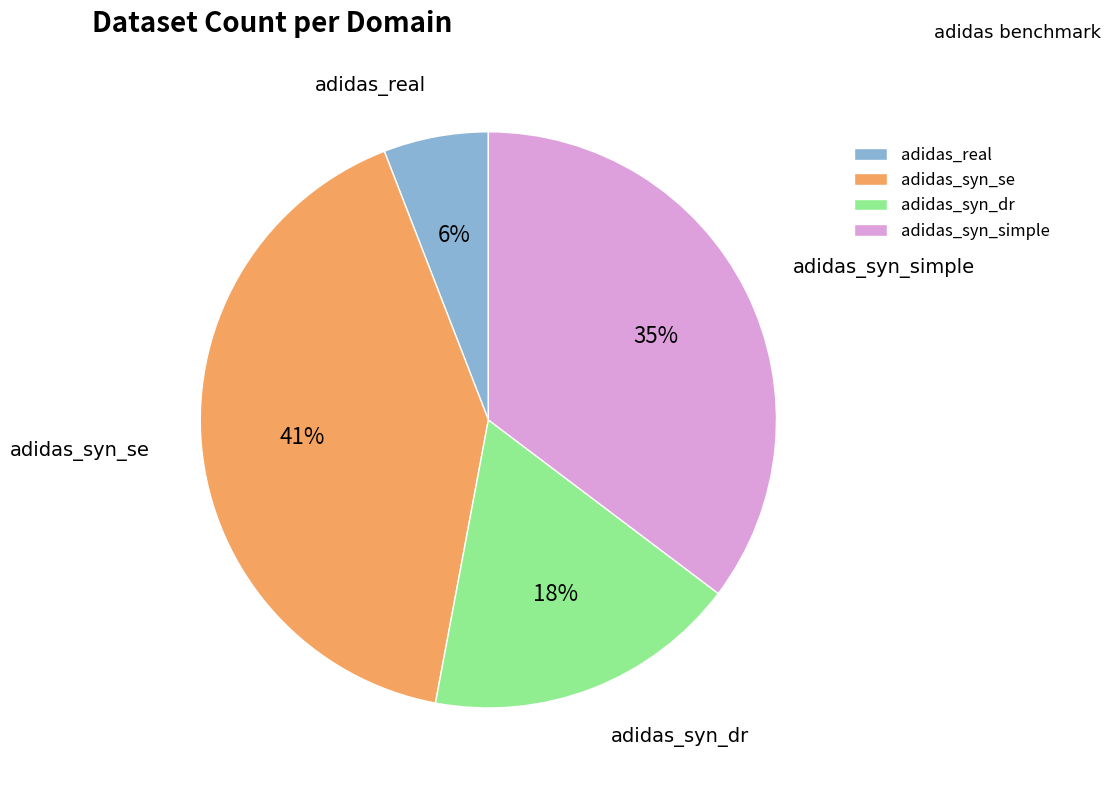

Between adidas_real and adidas_syn_simple, which is larger?

adidas_syn_simple